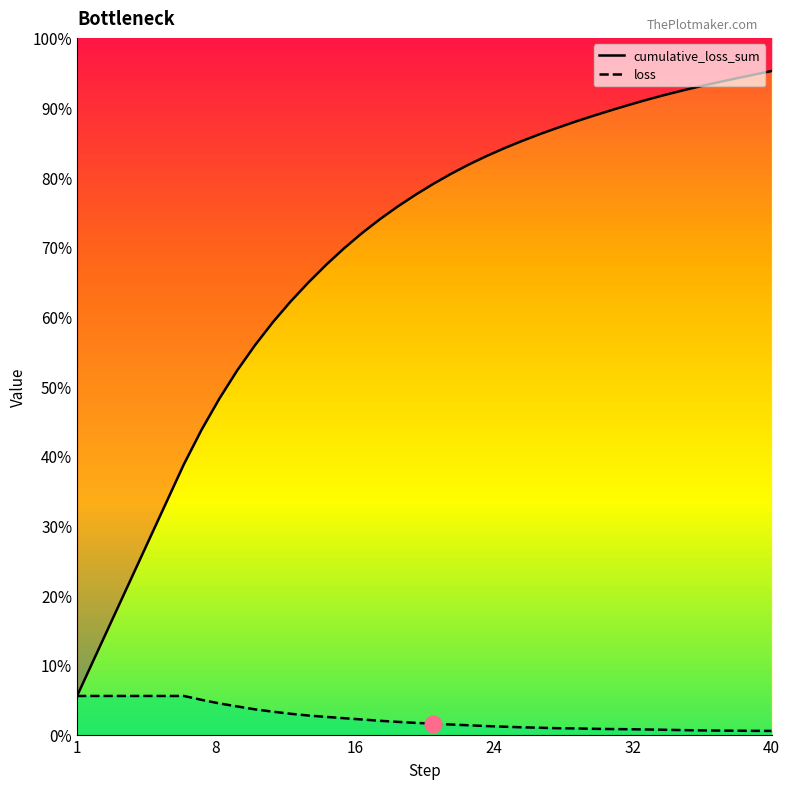

What value does the loss series have at 38?

0.3